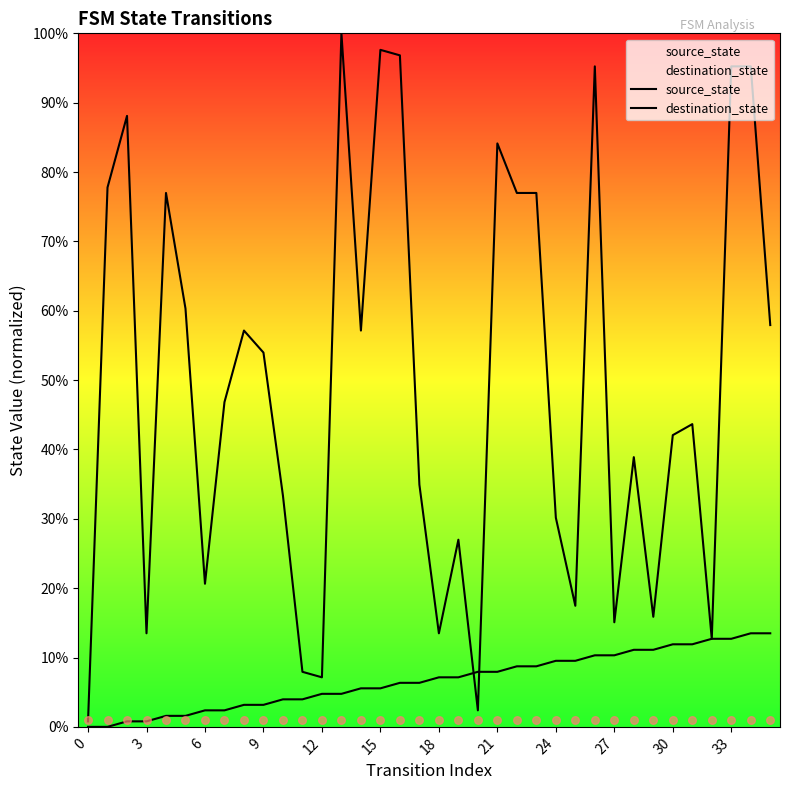

At how many categories does at least one series exceed 89?

6